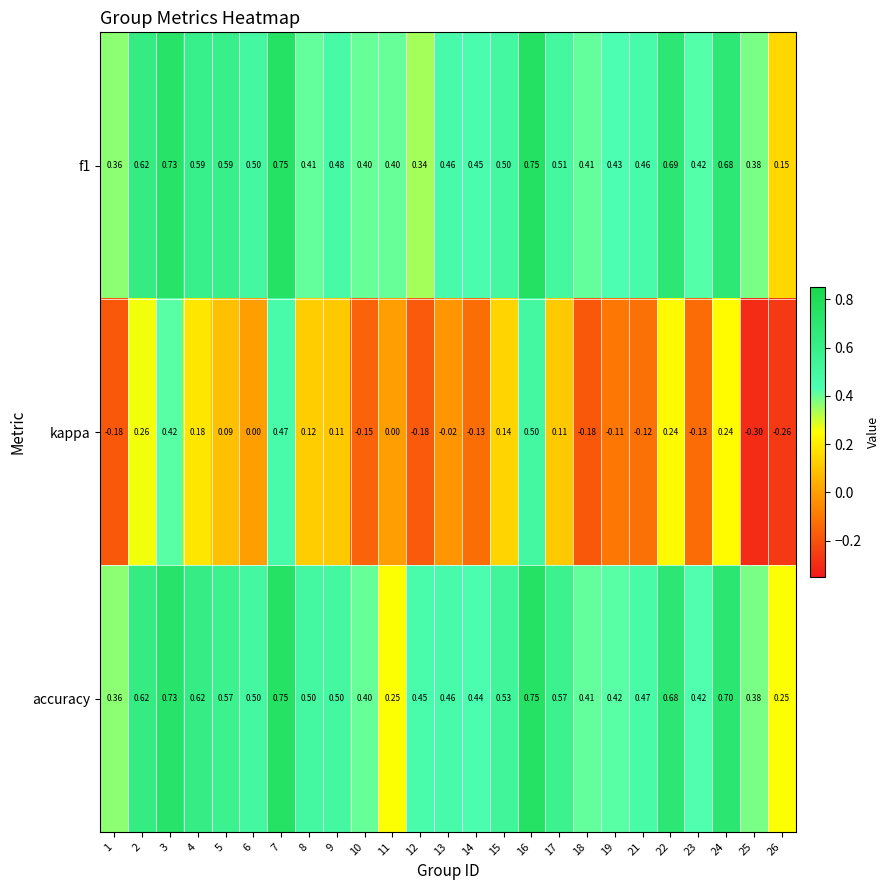

Which series has the widest spread of values?

kappa